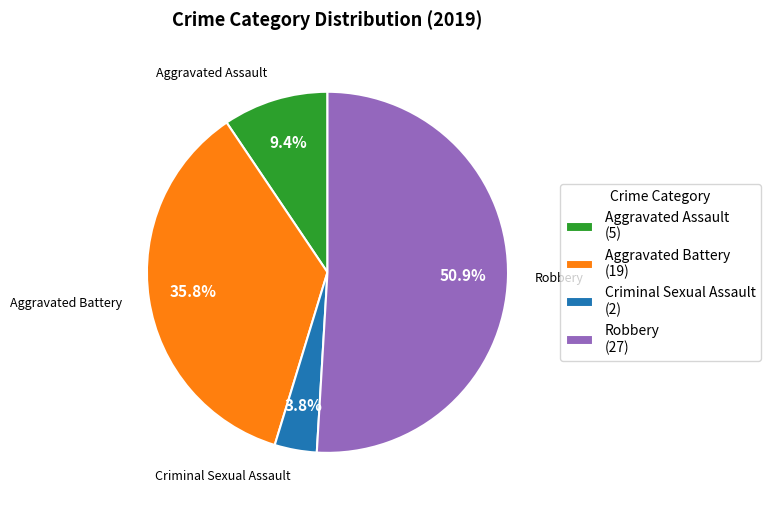

Rank the categories by value from lowest to highest.

Criminal Sexual Assault, Aggravated Assault, Aggravated Battery, Robbery